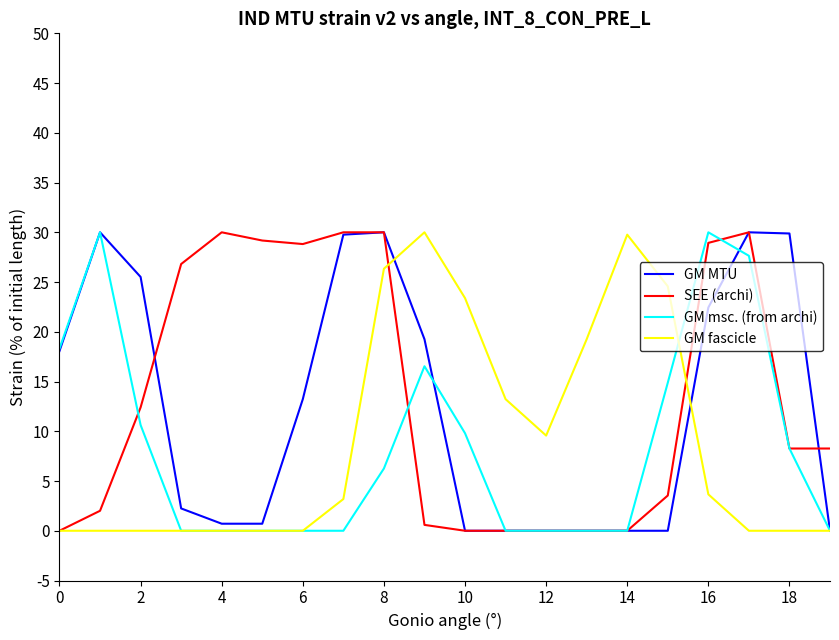

What is the maximum value shown in the chart?

30.0